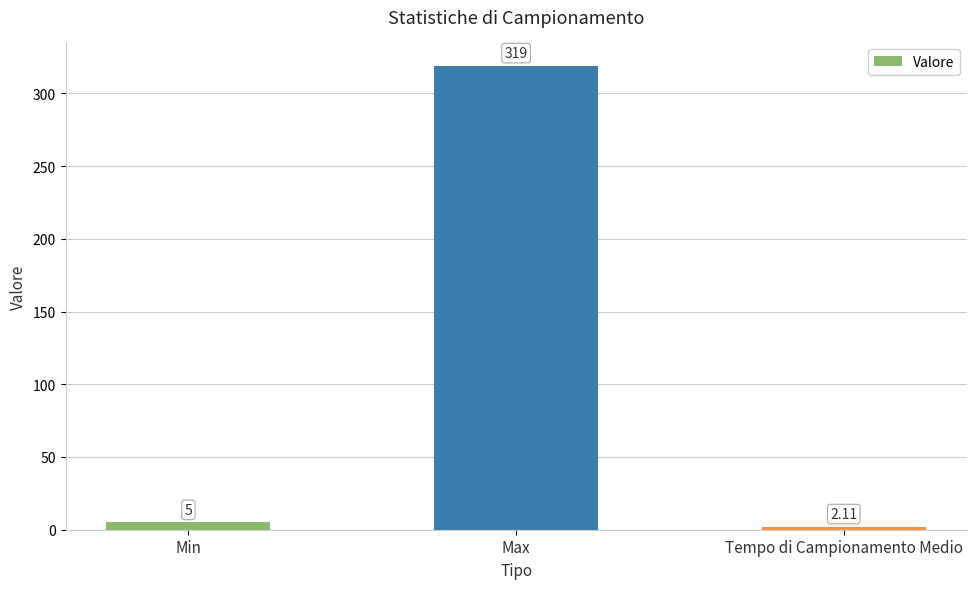

What is the label of the 1st bar from the left?

Min